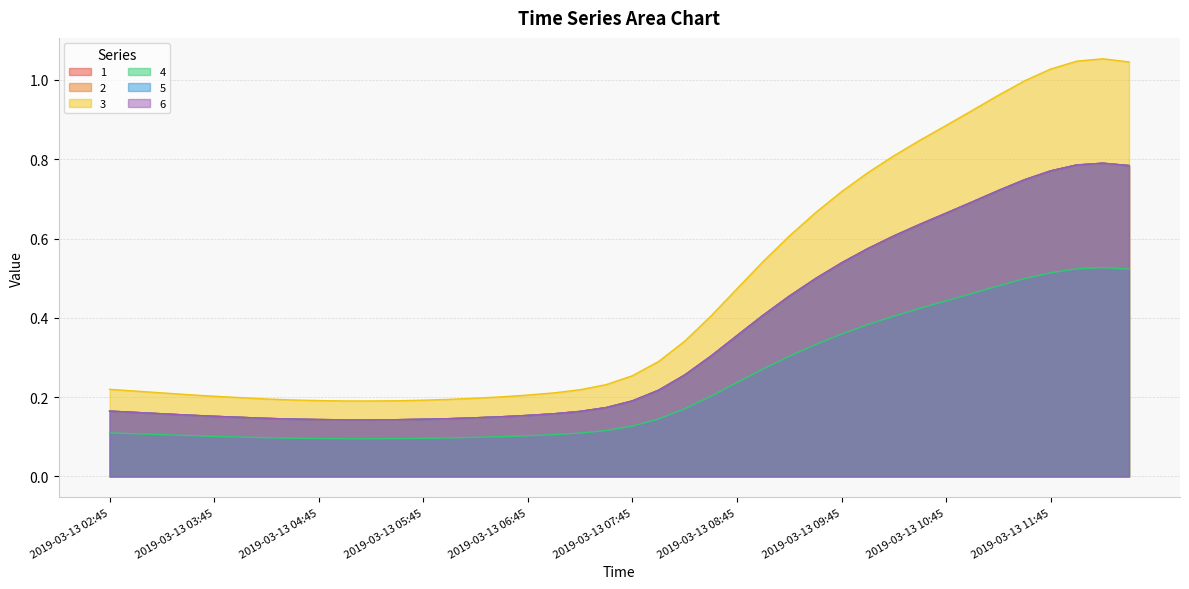

How many interior local peaks does the 3 series have?

1